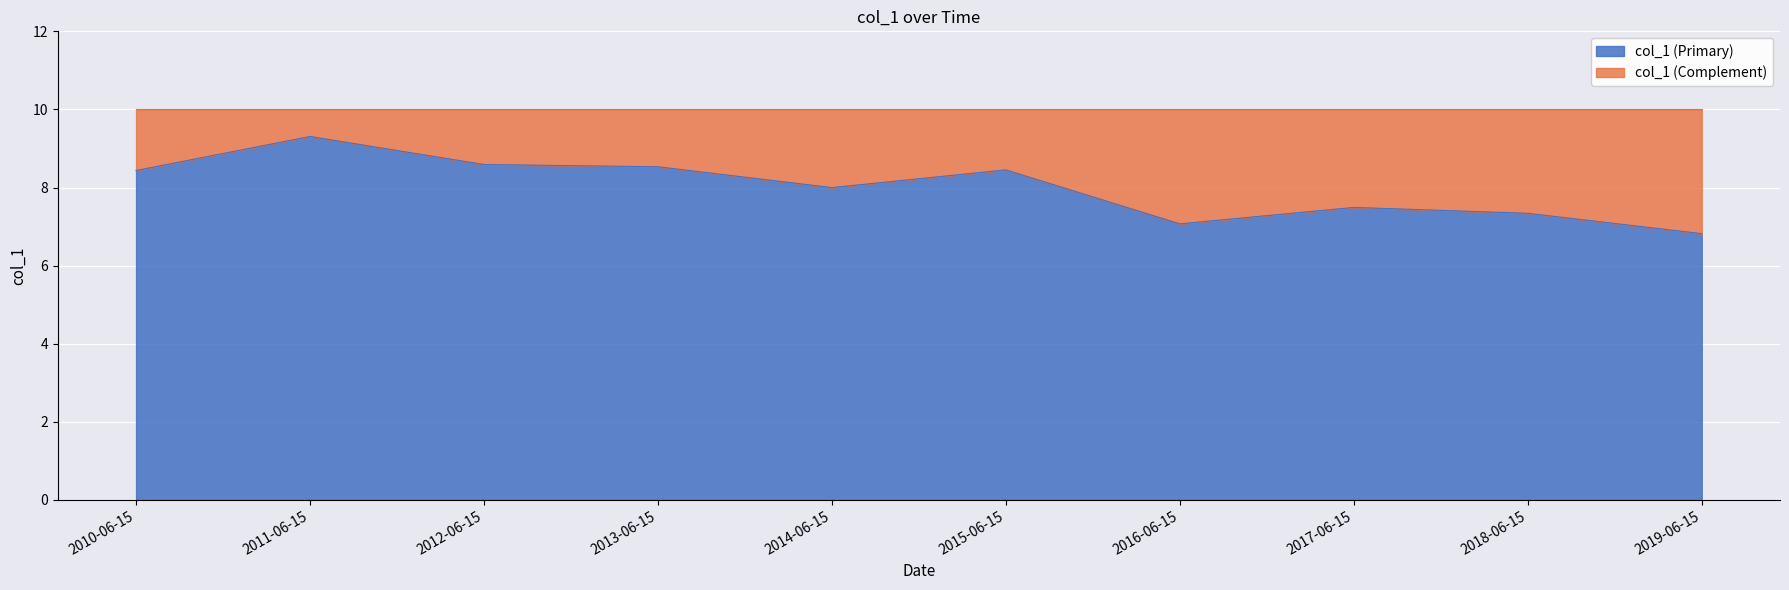

What is the average value?

8.0